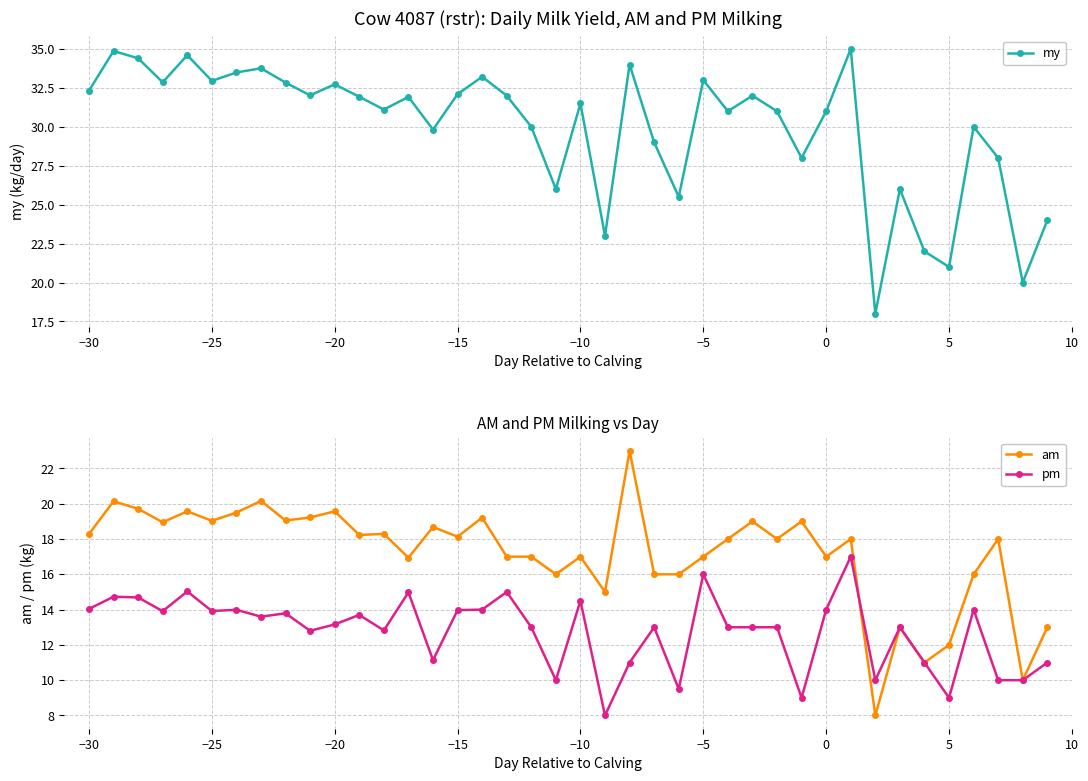

In my, how many points are higher than both neighbors (excluding endpoints)?

13